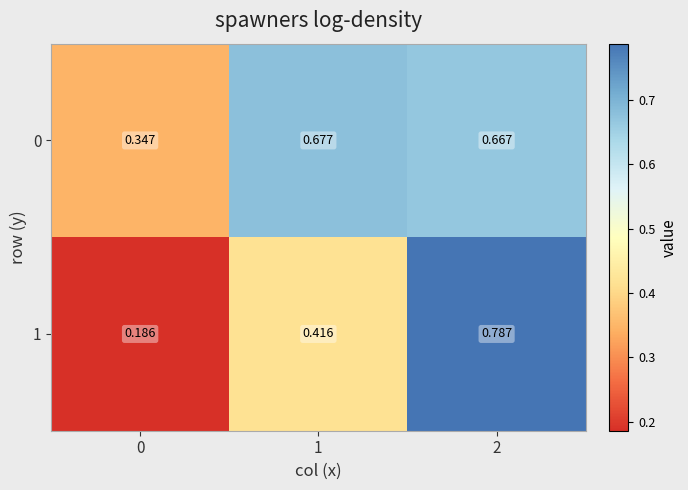

Is the value of 0 at 0 greater than the value of 1 at 2?

No